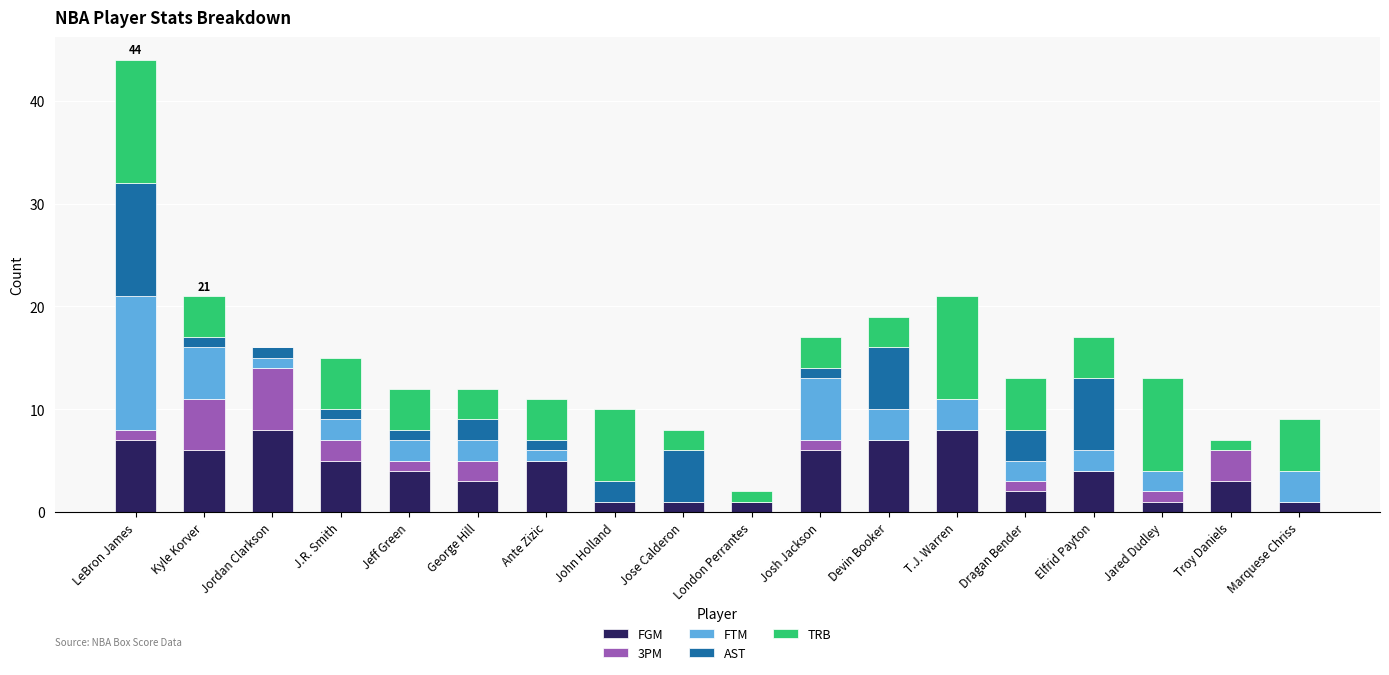

Are the bars horizontal?

No